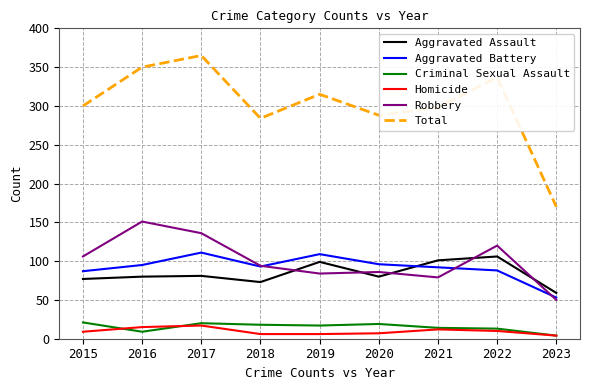

What are all the series names shown in the legend?

Aggravated Assault, Aggravated Battery, Criminal Sexual Assault, Homicide, Robbery, Total